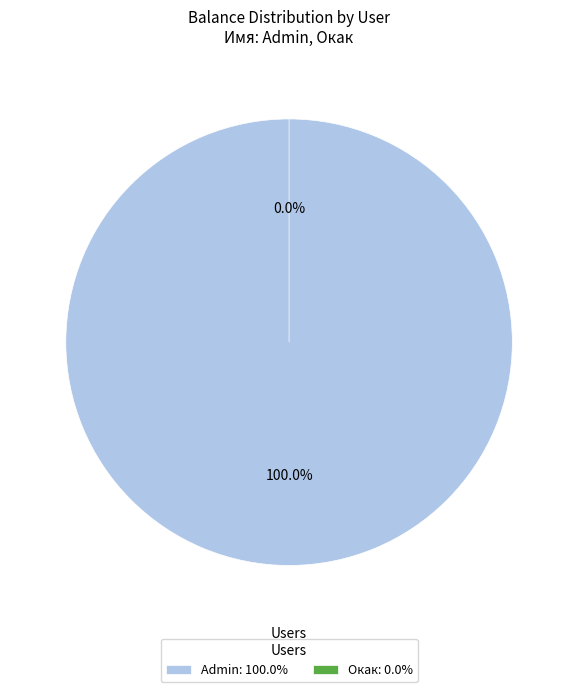

To the nearest percent, what is the average slice percentage?

50%